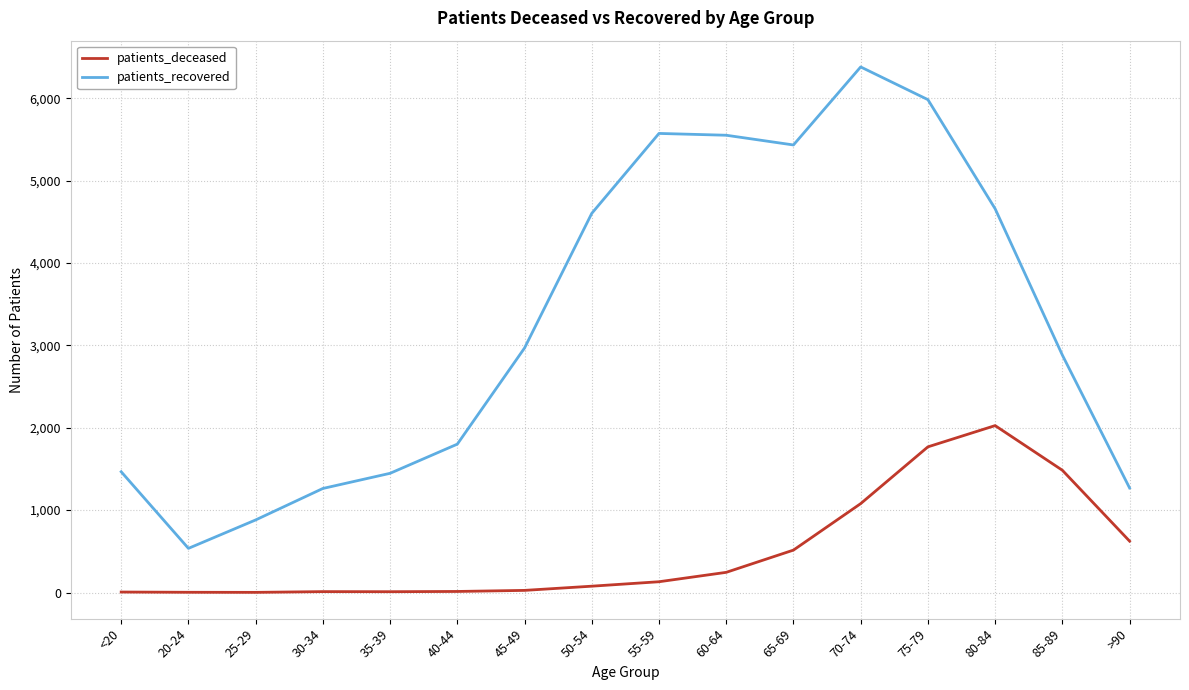

What value does the patients_deceased series have at 70-74?

1079